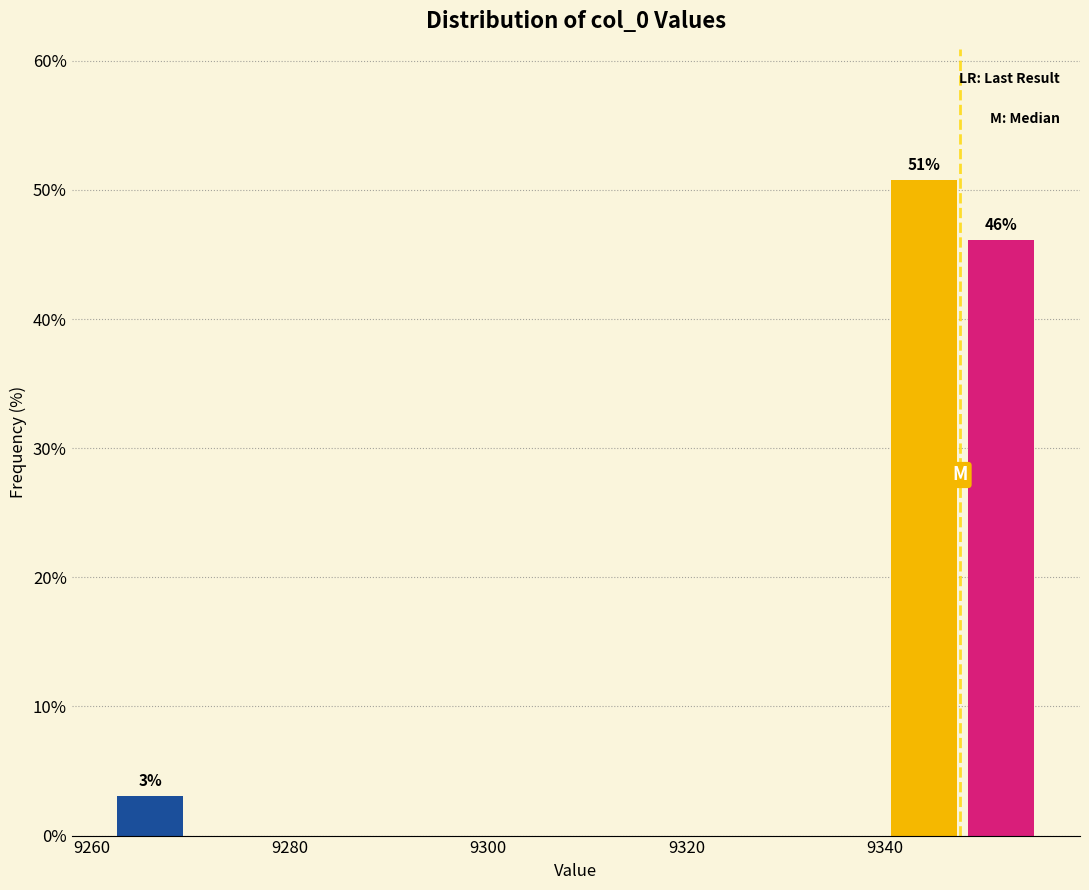

Read against the x-axis, roughly where is the centre of the tallest bar?

9344